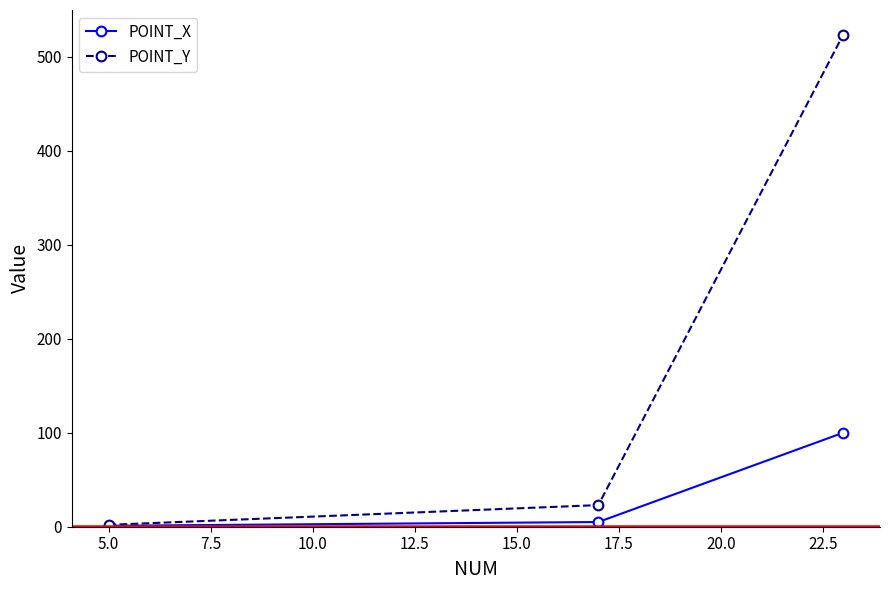

What is the minimum value shown in the chart?

1.0